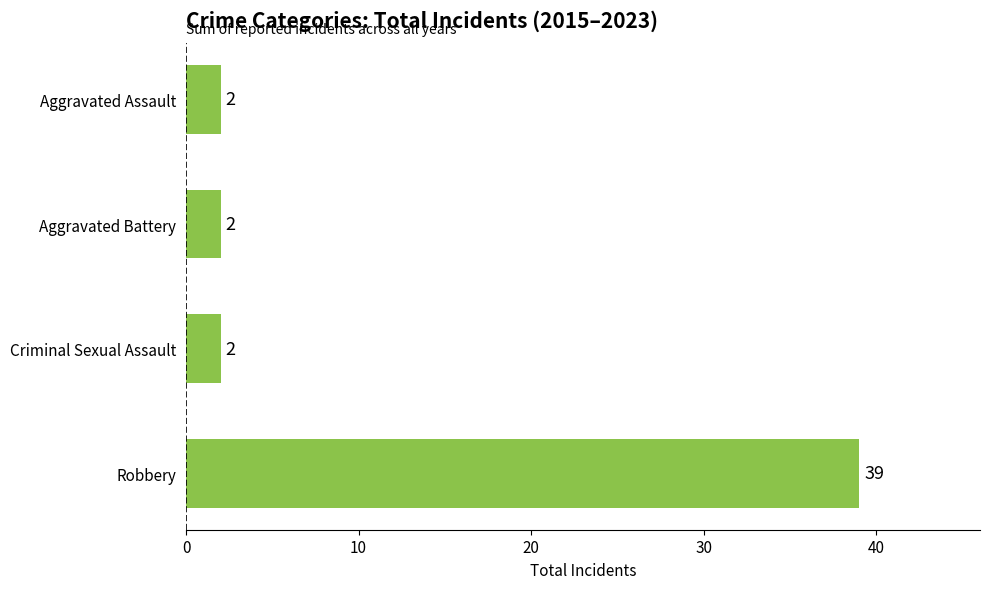

How many bars are there in total?

4